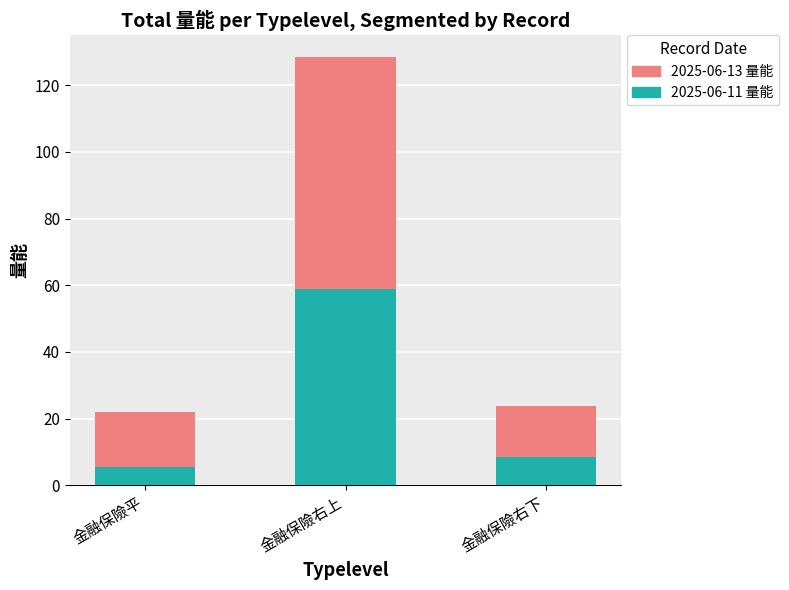

List the labels in order of 2025-06-11 量能 value, smallest first.

金融保險平, 金融保險右下, 金融保險右上